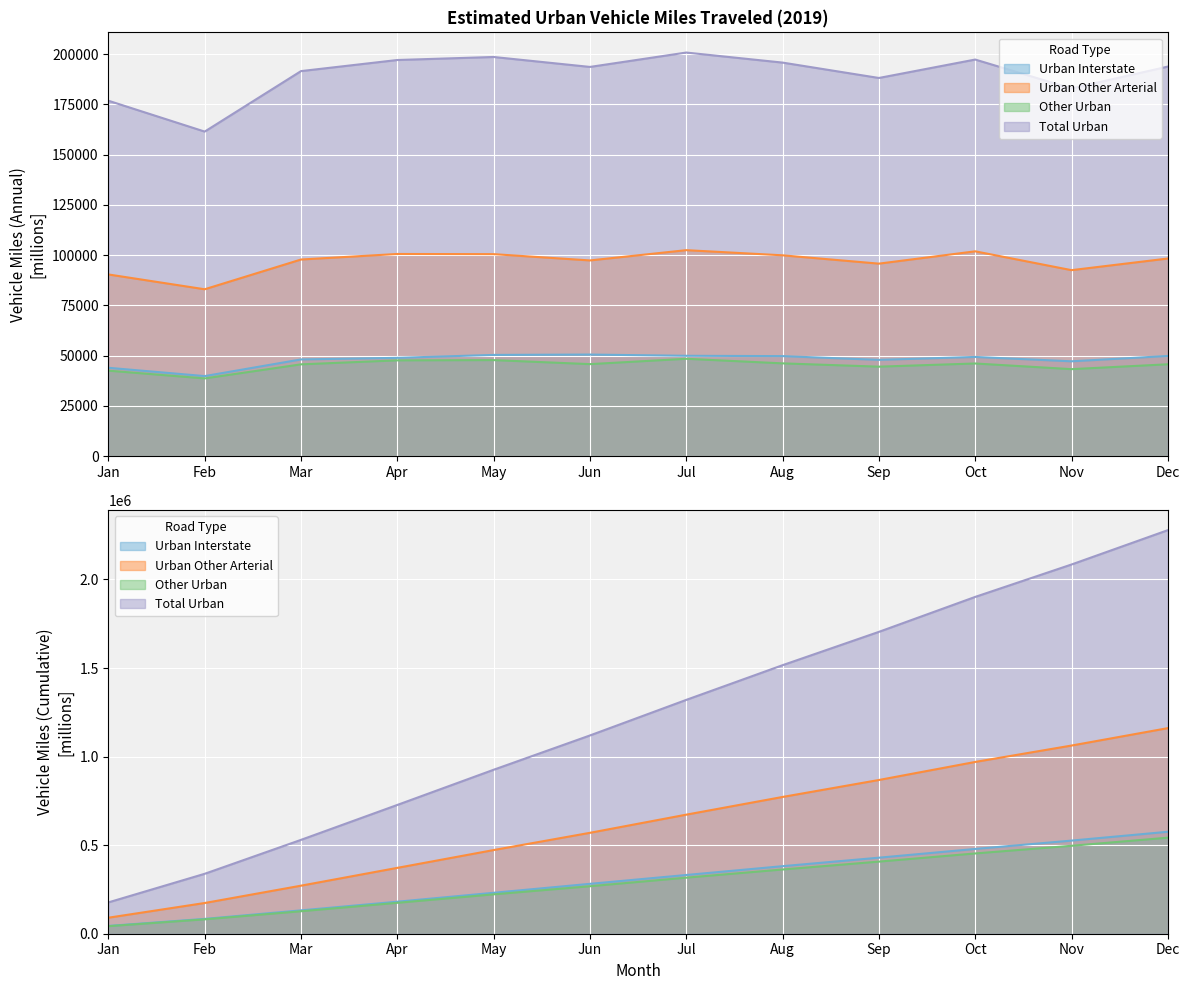

Reading left to right, what are all the values shown in this chart?

Urban Interstate: 43946	39812	48101	48891	50349	50527	49912	49751	47886	49343	47166	49828
Urban Other Arterial: 90386	83014	97819	100574	100490	97364	102477	99915	95767	101900	92525	98311
Other Urban: 42509	38649	45654	47633	47762	45762	48420	46143	44502	46081	43261	45683
Total Urban: 176841	161475	191574	197098	198601	193653	200809	195809	188155	197324	182952	193822